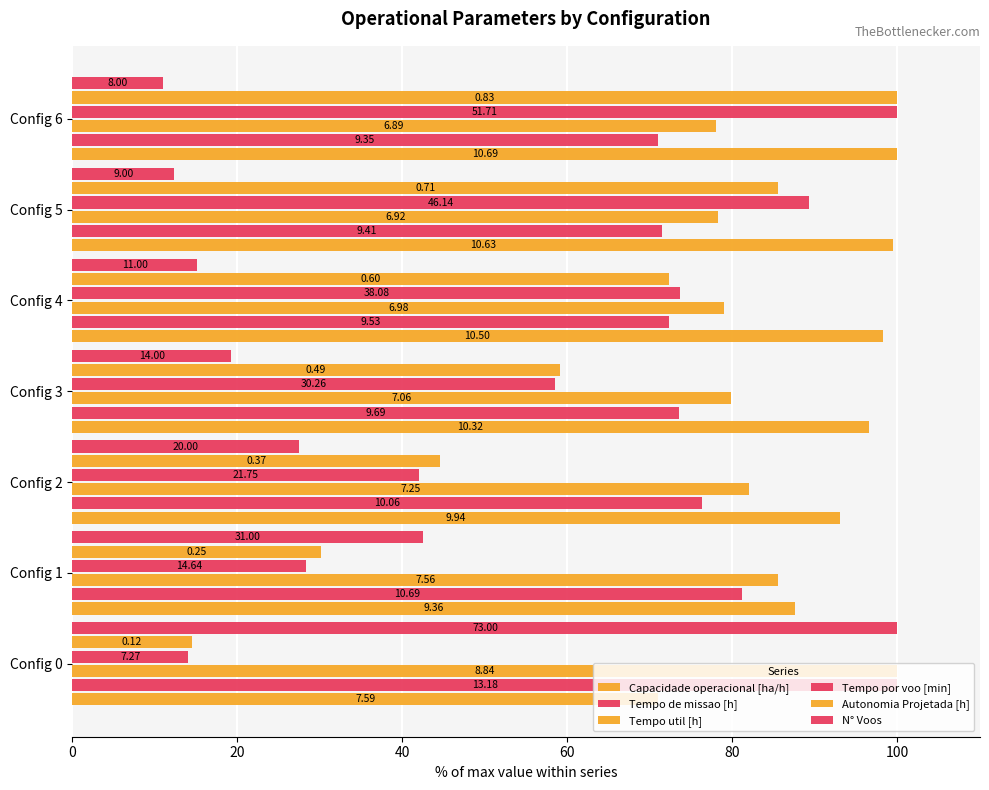

How many bars are there in each group?

6